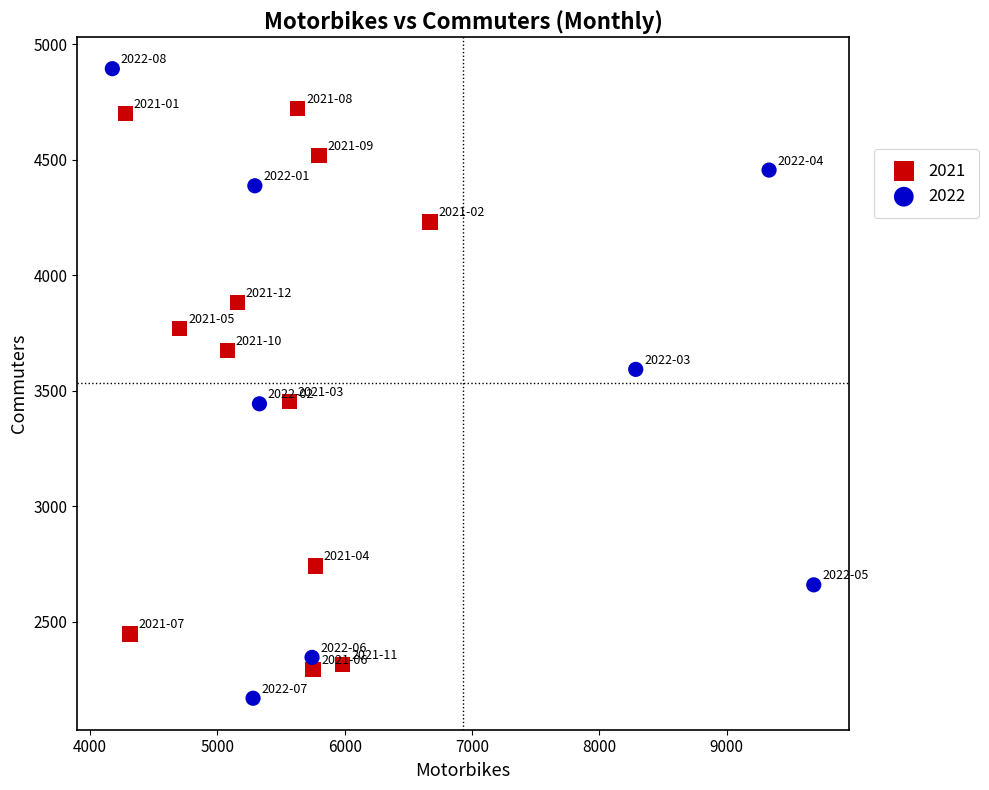

Which series reaches the maximum Y coordinate?

2022